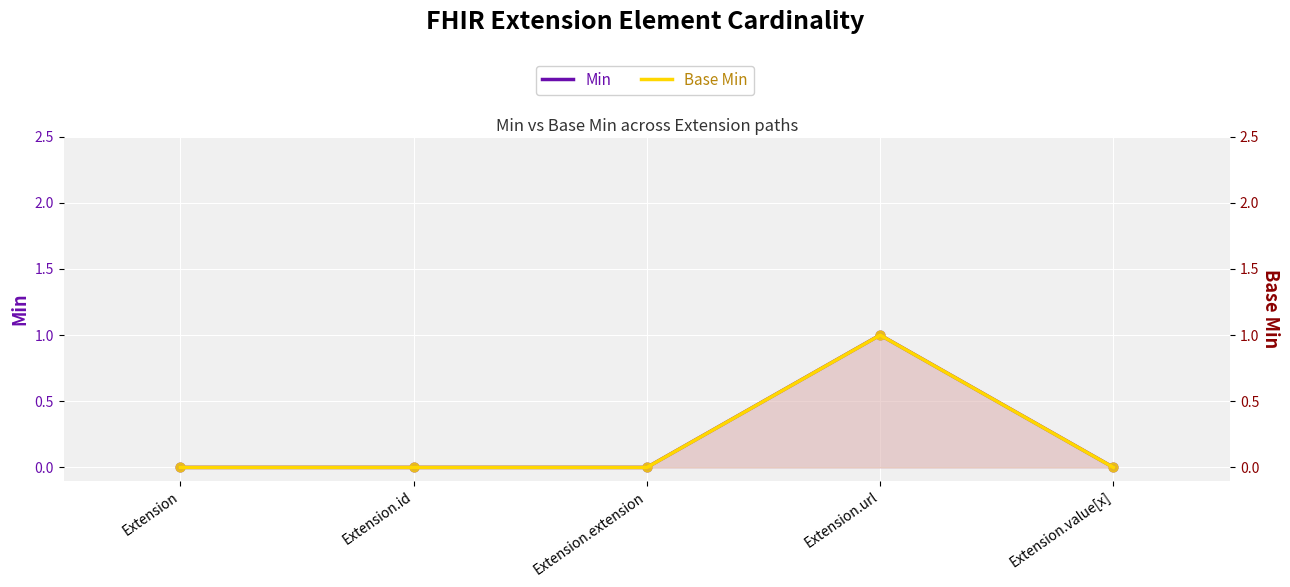

Which series contains the highest Y value?

Min